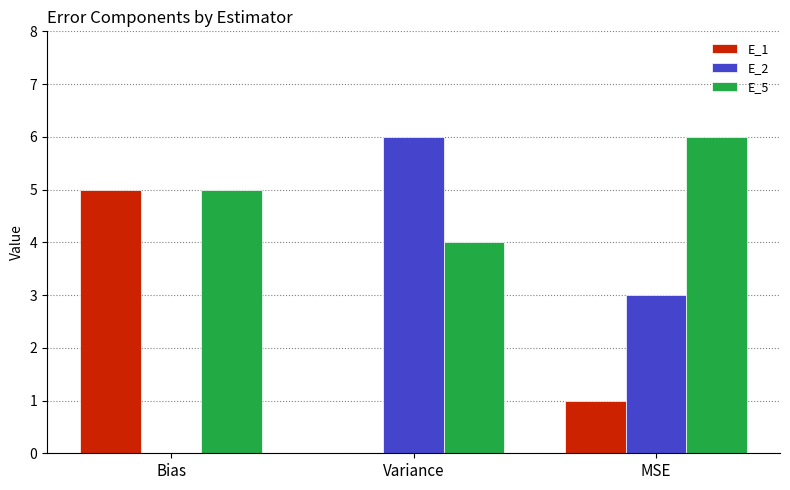

At which label does E_5 reach its peak?

MSE